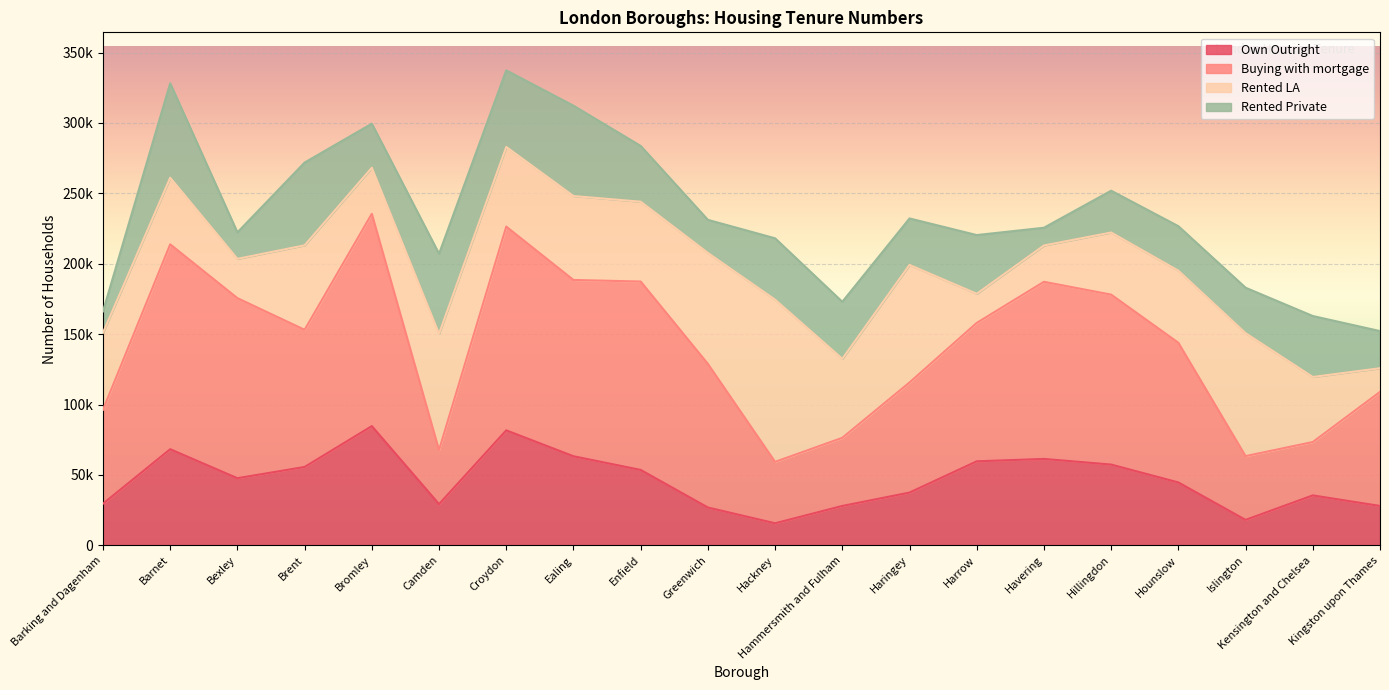

Which series changed the most between Barking and Dagenham and Greenwich?

Buying with mortgage